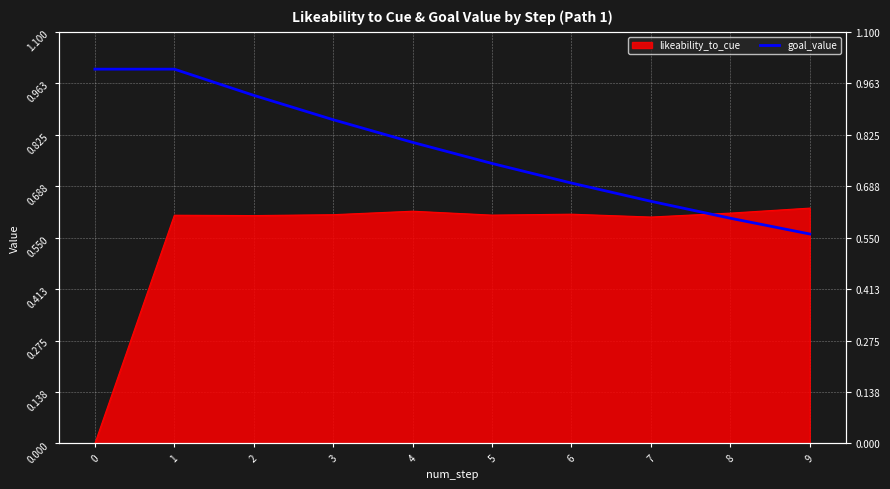

Rank the categories by value from lowest to highest.

9, 8, 7, 6, 5, 4, 3, 2, 0, 1